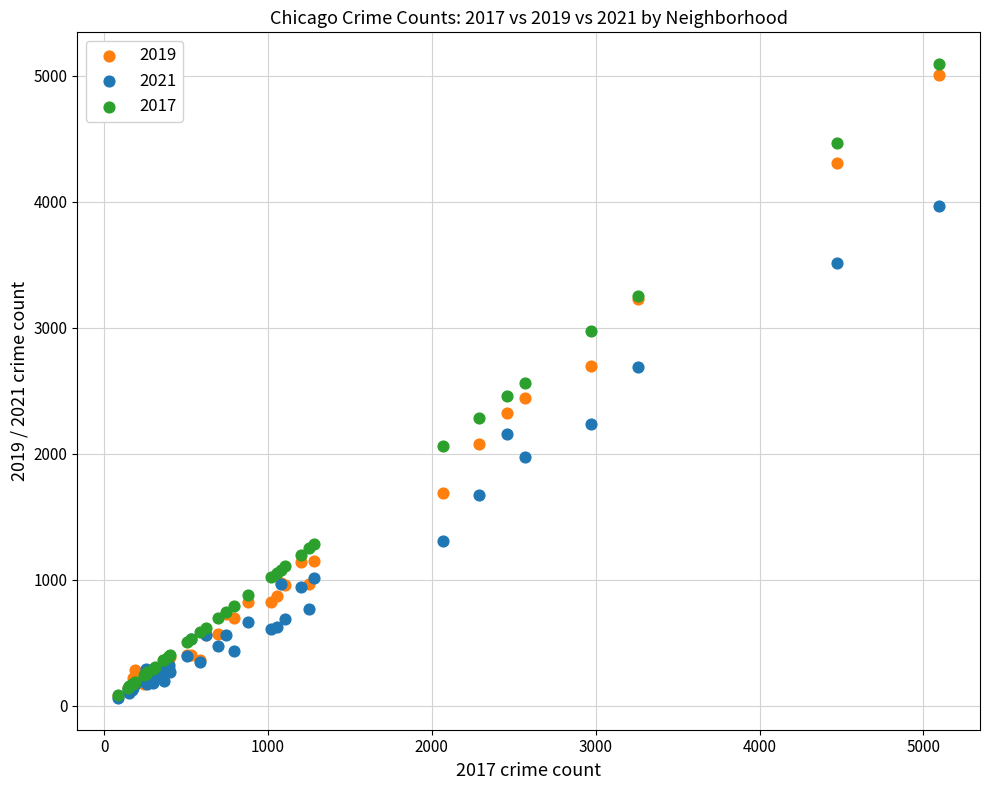

What are all the series names shown in the legend?

2019, 2021, 2017